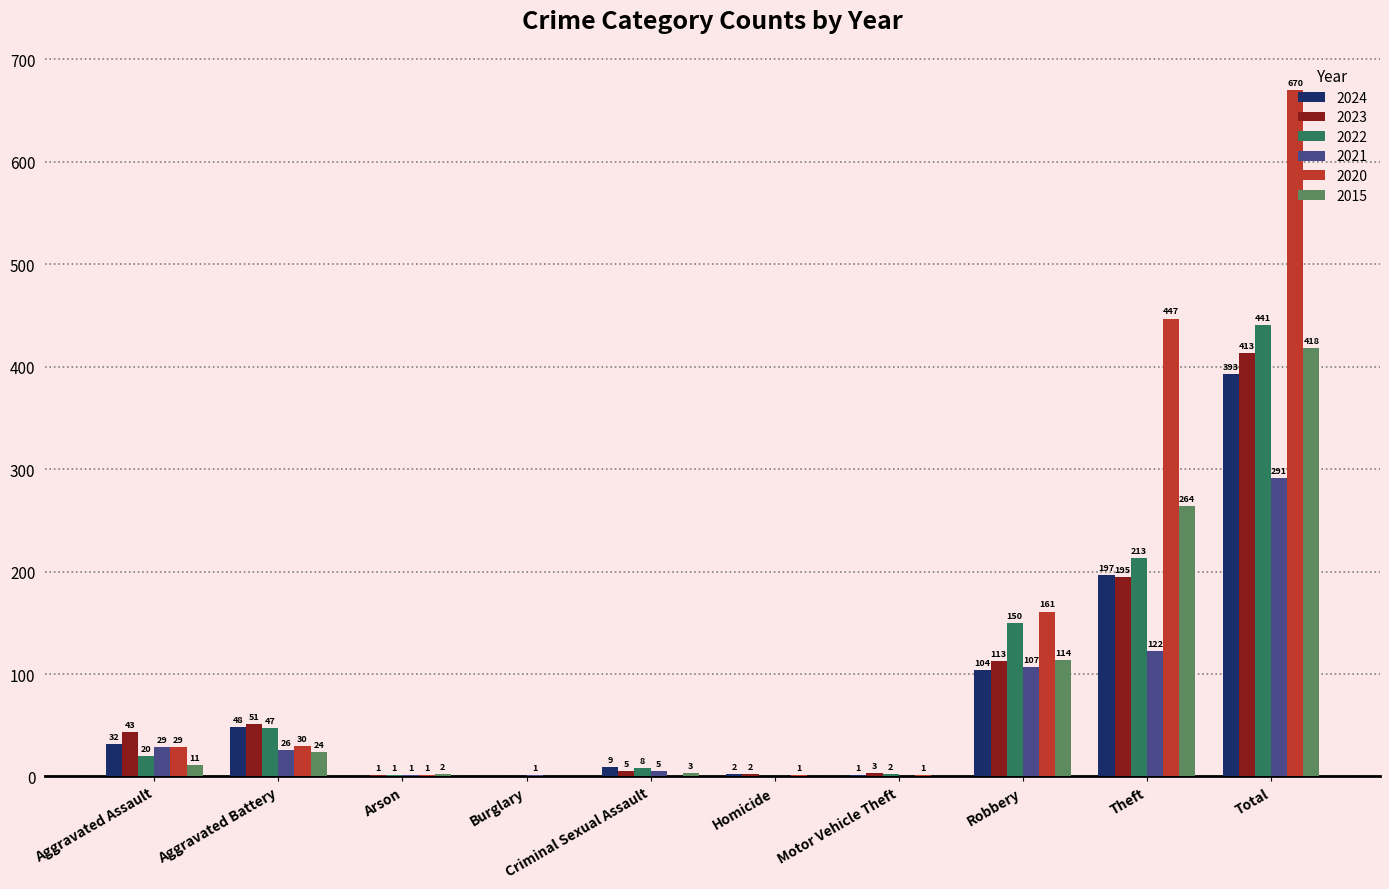

What is the sum of all 2015 values?

836